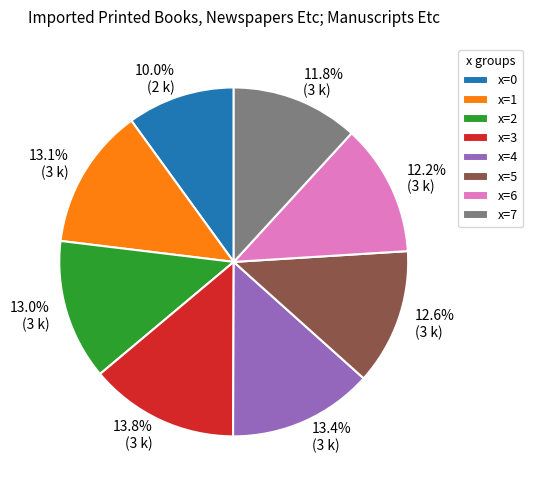

Which has a higher value, x=2 or x=6?

x=2